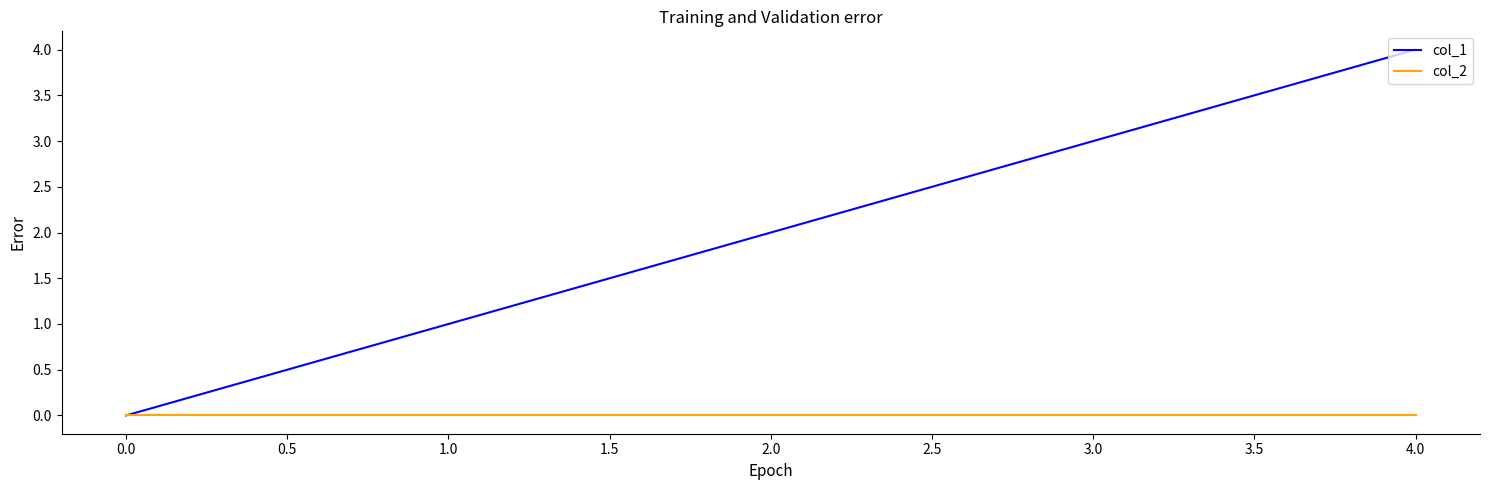

Rank the series by their maximum value, from highest to lowest.

col_1, col_2